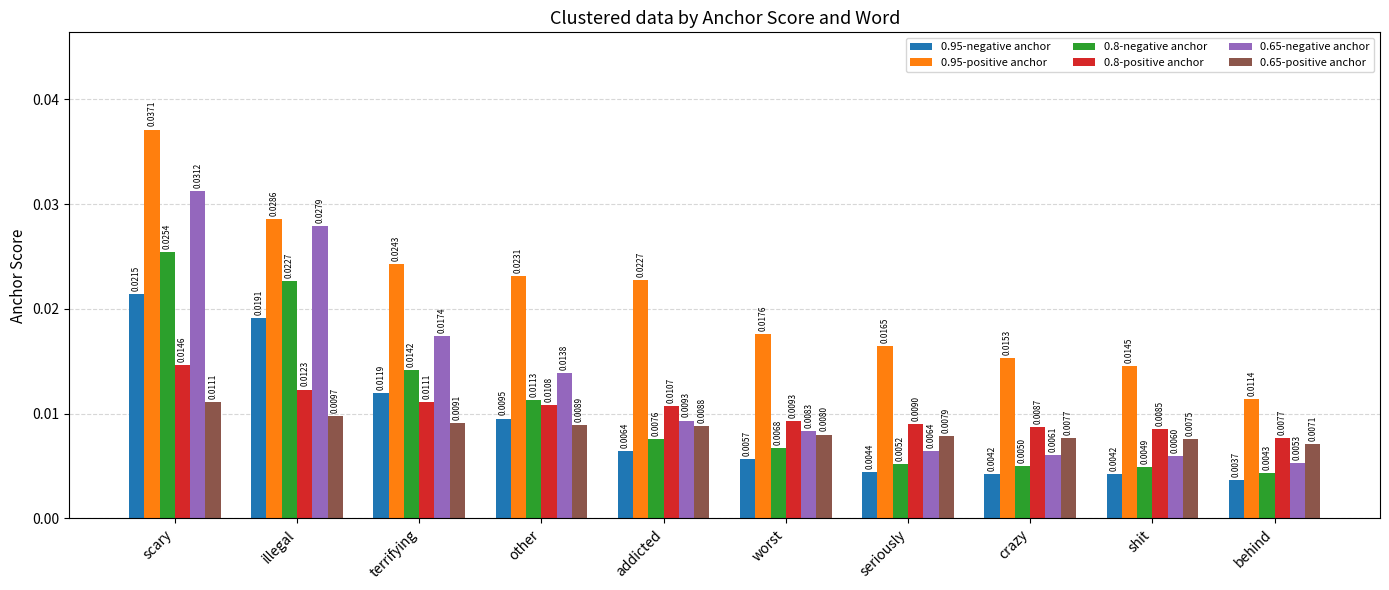

At which label is 0.95-negative anchor closest to 0?

behind